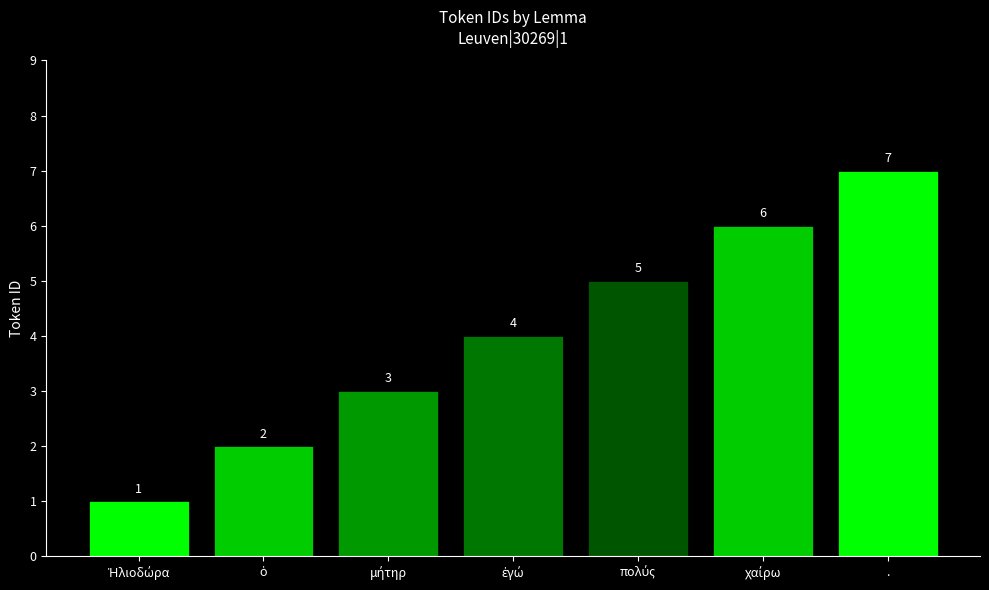

The value at . is 3. True or false?

False